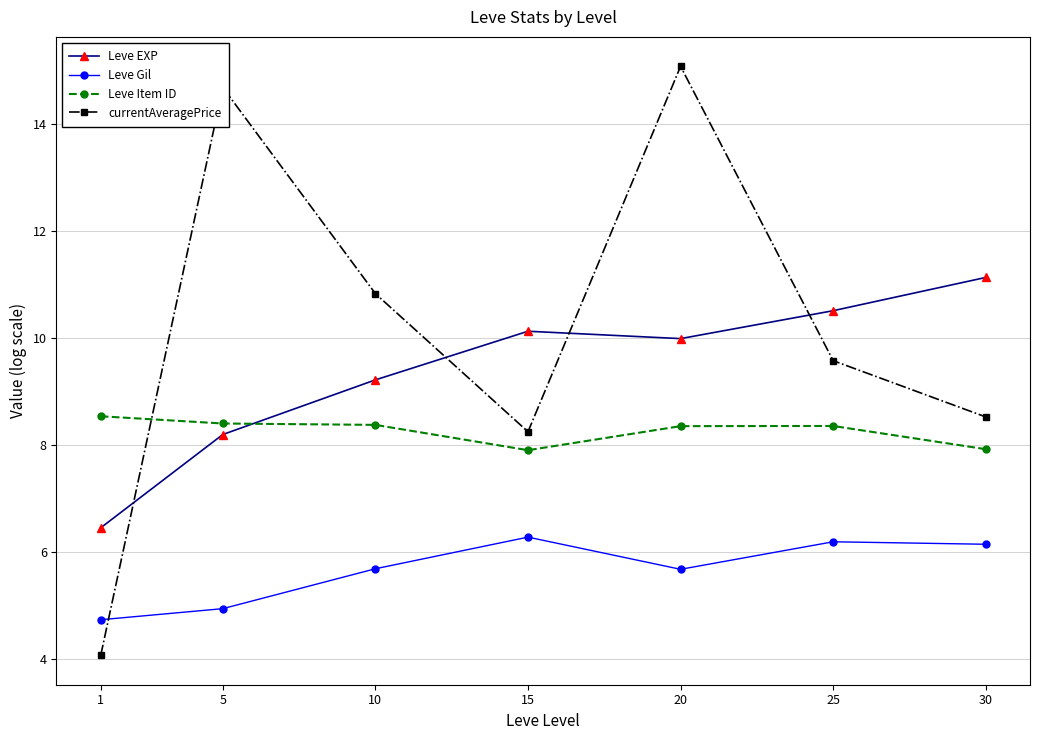

Read the Leve Gil value at 20.

5.7